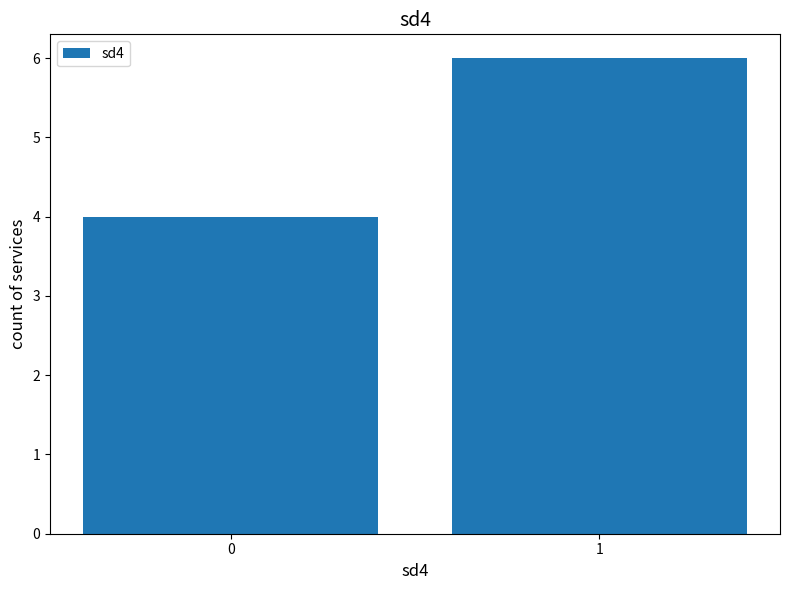

True or false: the data shows 4 at 0.

True